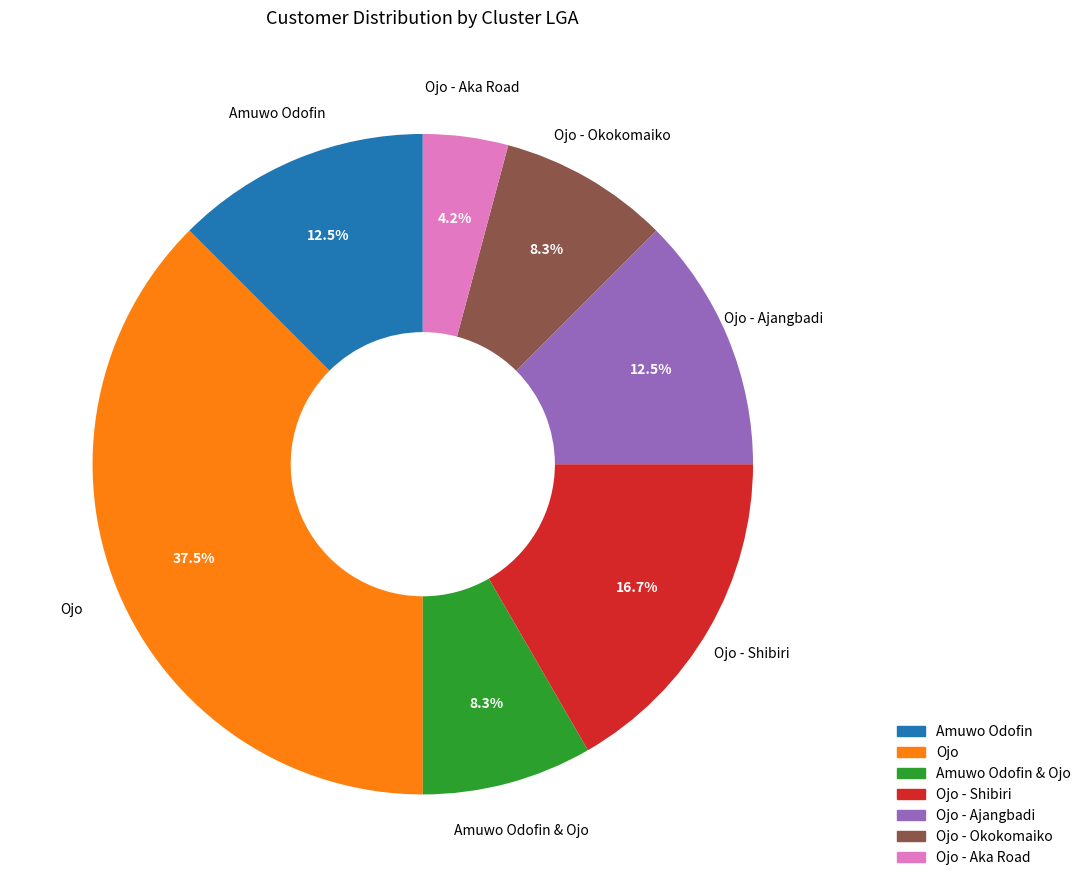

How many segments does this pie chart have?

7